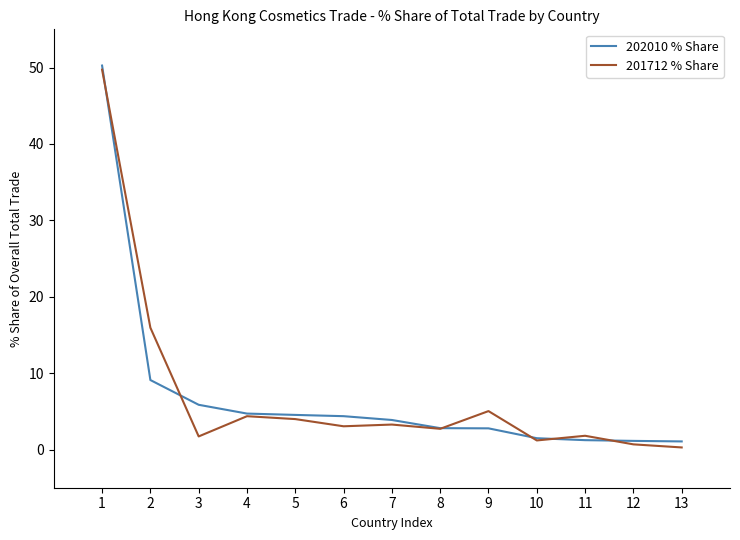

What are all the series names shown in the legend?

202010 % Share, 201712 % Share